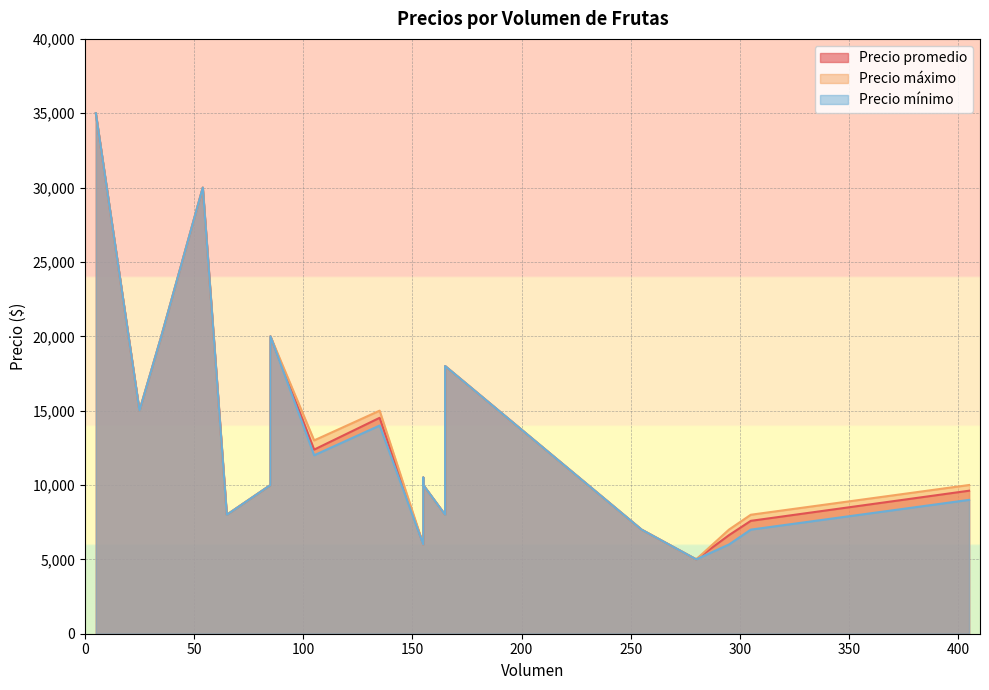

At which label does Precio mínimo reach its peak?

5